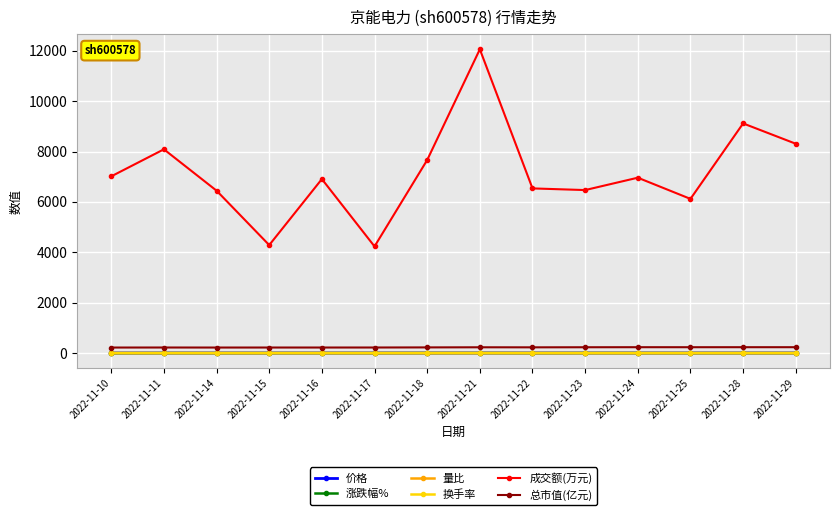

Which series has the largest range (max minus min)?

成交额(万元)